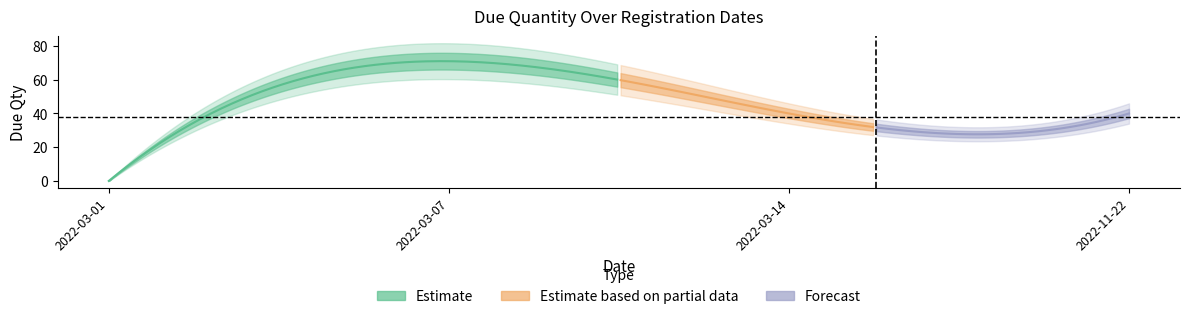

Reading left to right, transcribe all the data shown in this chart.

2022-03-01=0	2022-03-07=71	2022-03-14=40	2022-11-22=40